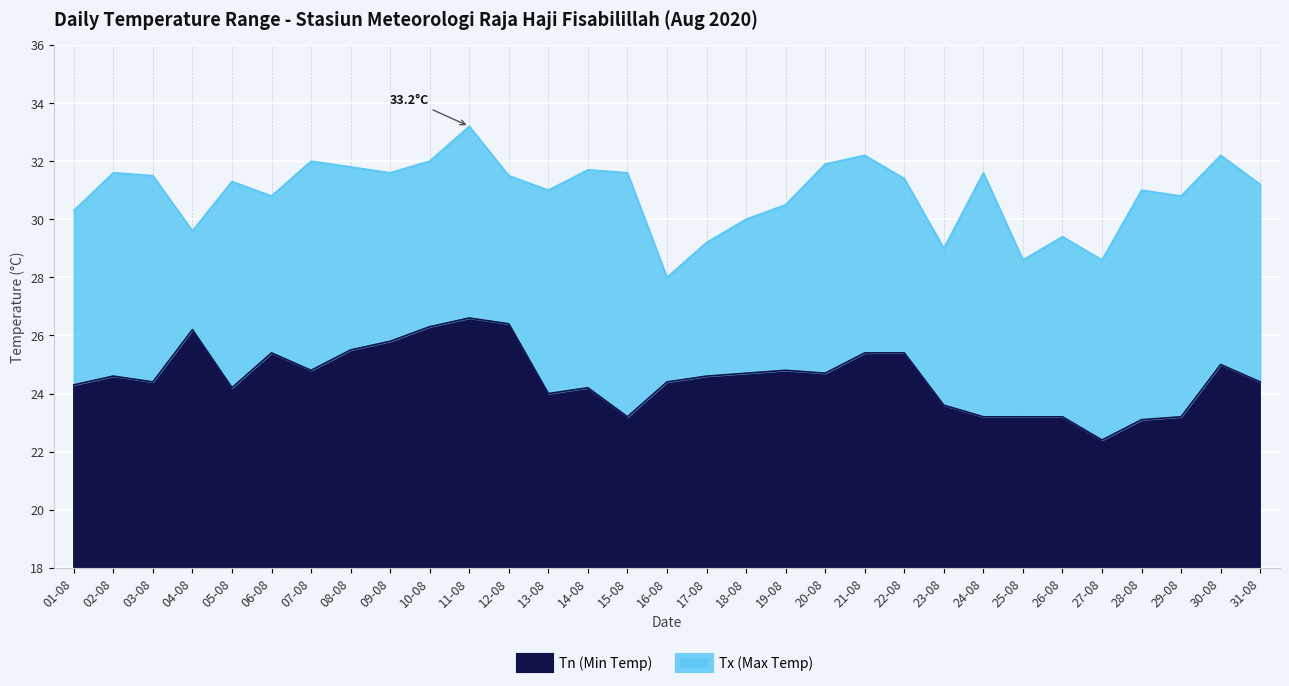

Where does the Tx (Max Temp) series first go above 31?

02-08